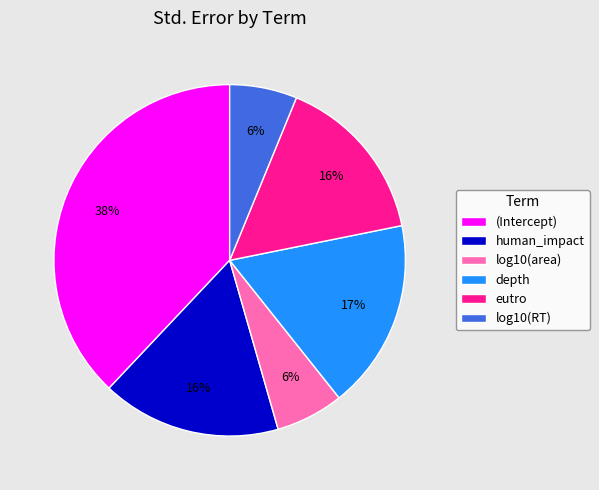

To the nearest percent, what portion does log10(RT) represent?

6%